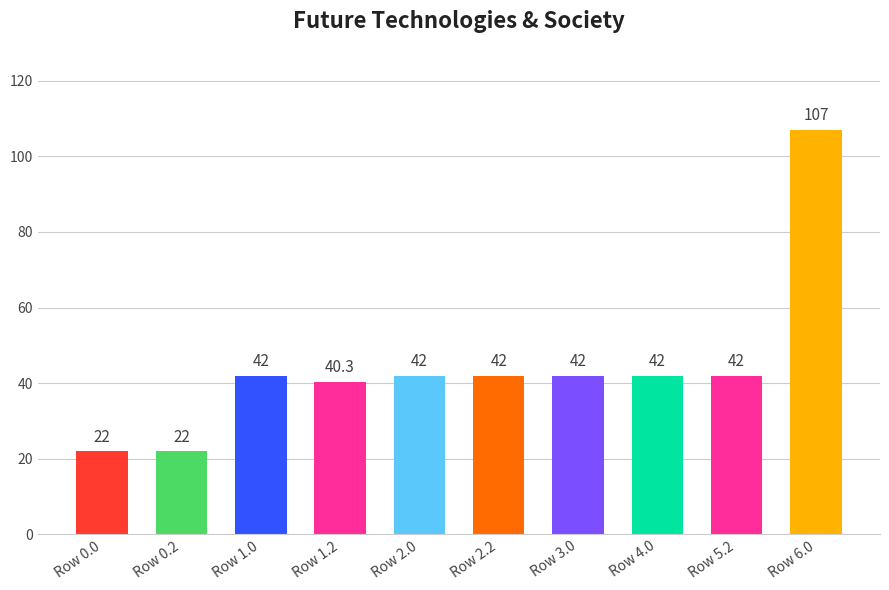

True or false: the data shows 32.8 at Row 0.0.

False